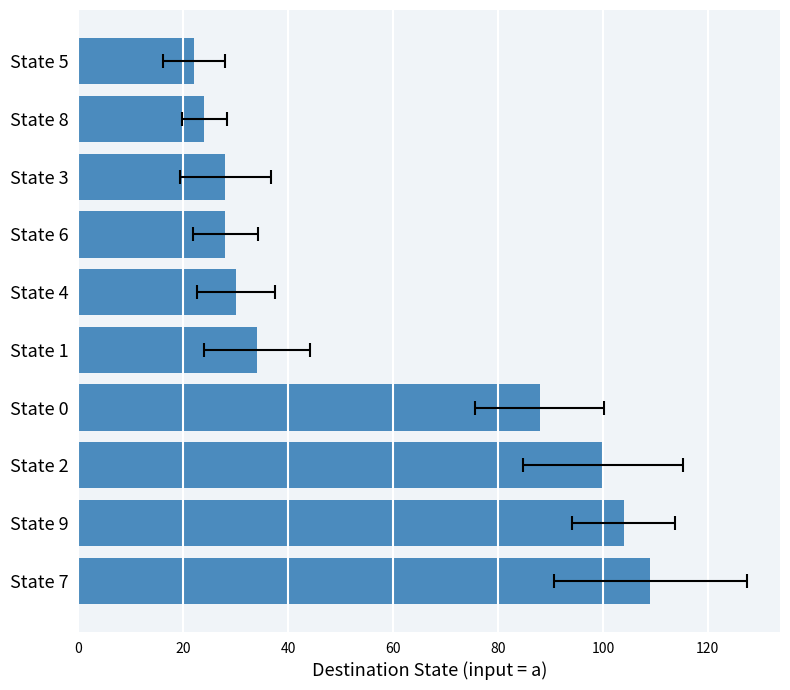

What is the change in value from State 7 to State 4?

-79